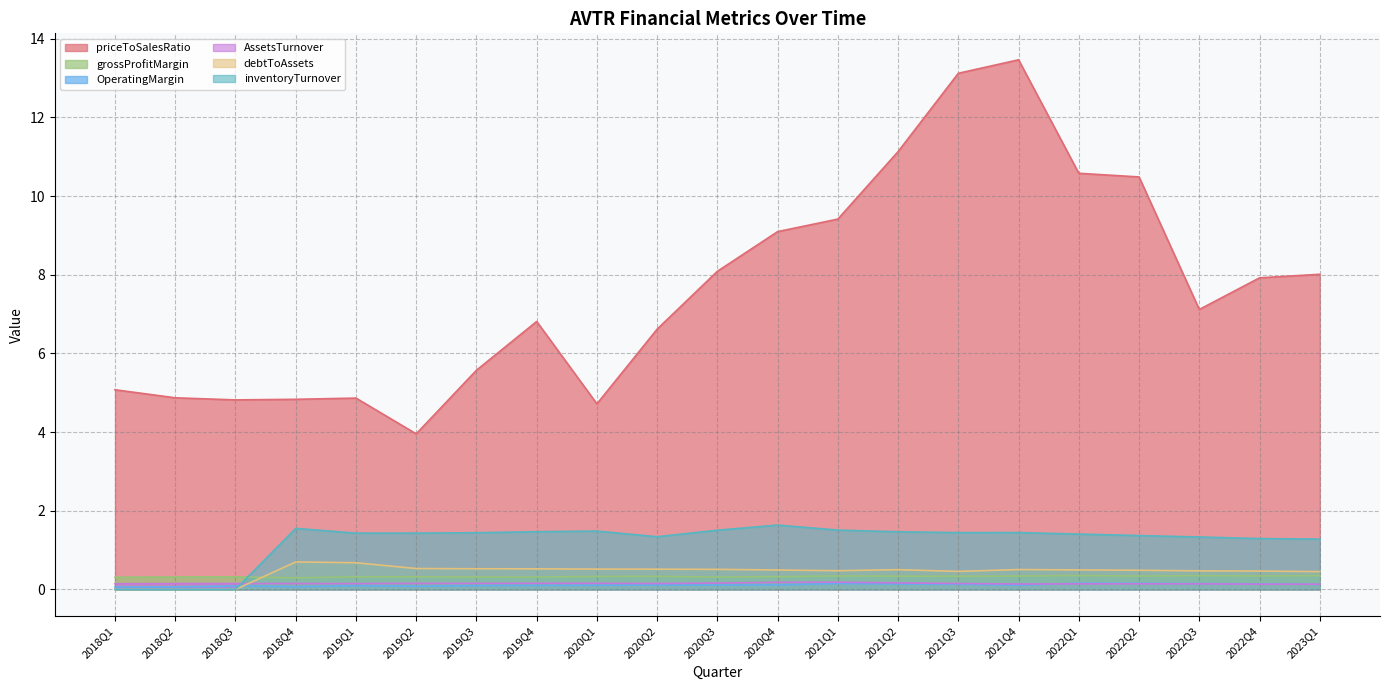

How many times do AssetsTurnover and inventoryTurnover cross each other?

1